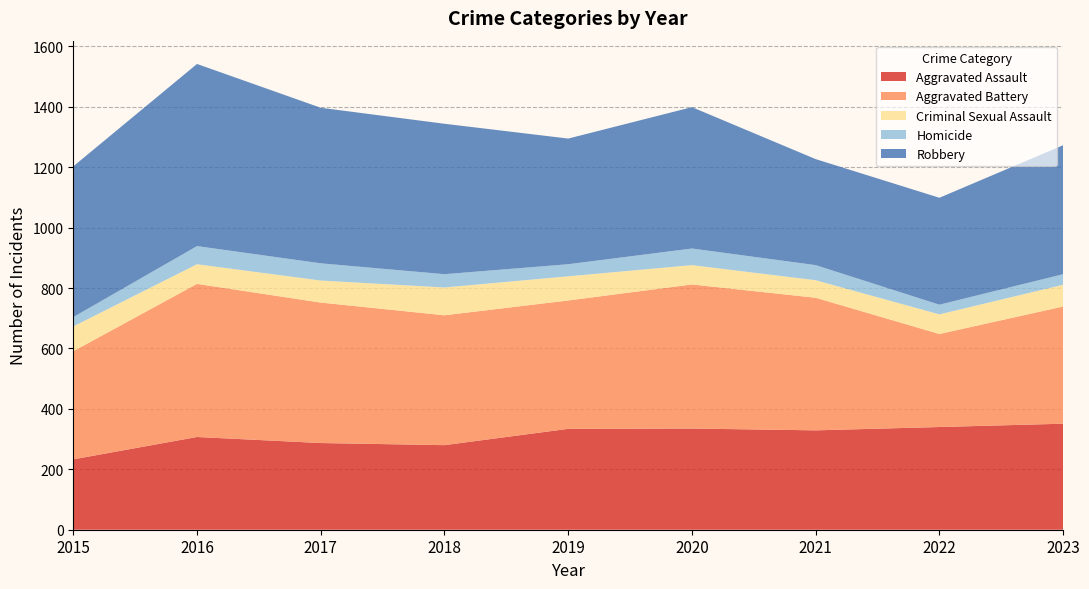

Reading left to right, what are all the values shown in this chart?

Aggravated Assault: 233	307	287	280	334	335	329	340	351
Aggravated Battery: 358	507	465	430	425	477	439	308	388
Criminal Sexual Assault: 82	65	73	92	80	64	58	65	72
Homicide: 31	60	57	44	40	55	50	32	35
Robbery: 499	603	515	498	416	468	351	354	427